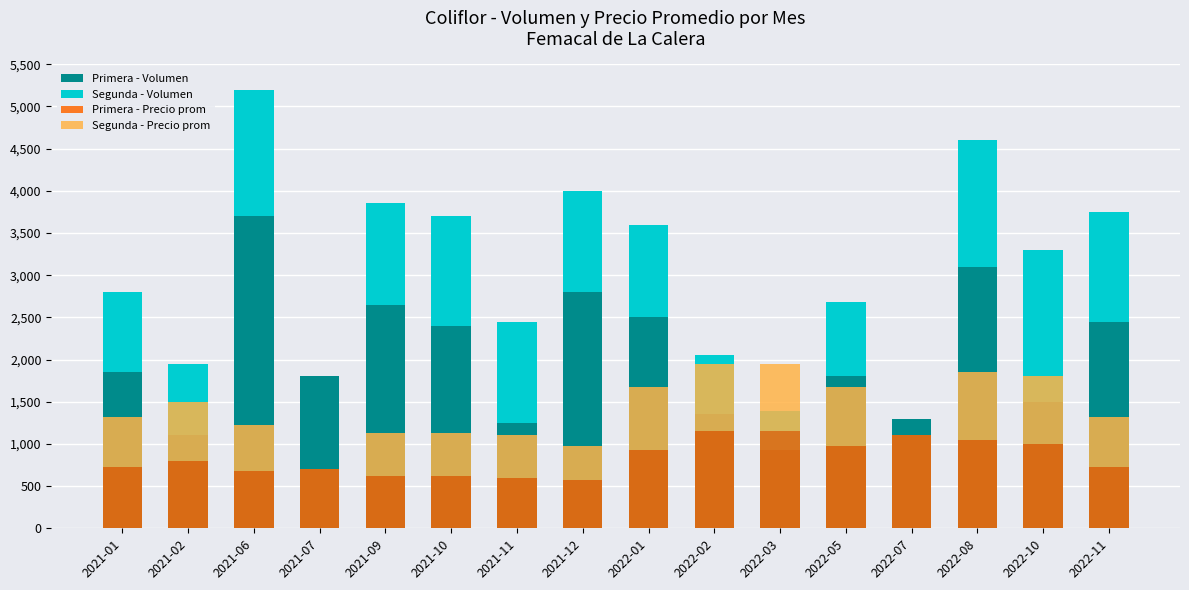

Read the Primera - Precio prom value at 2021-11.

600